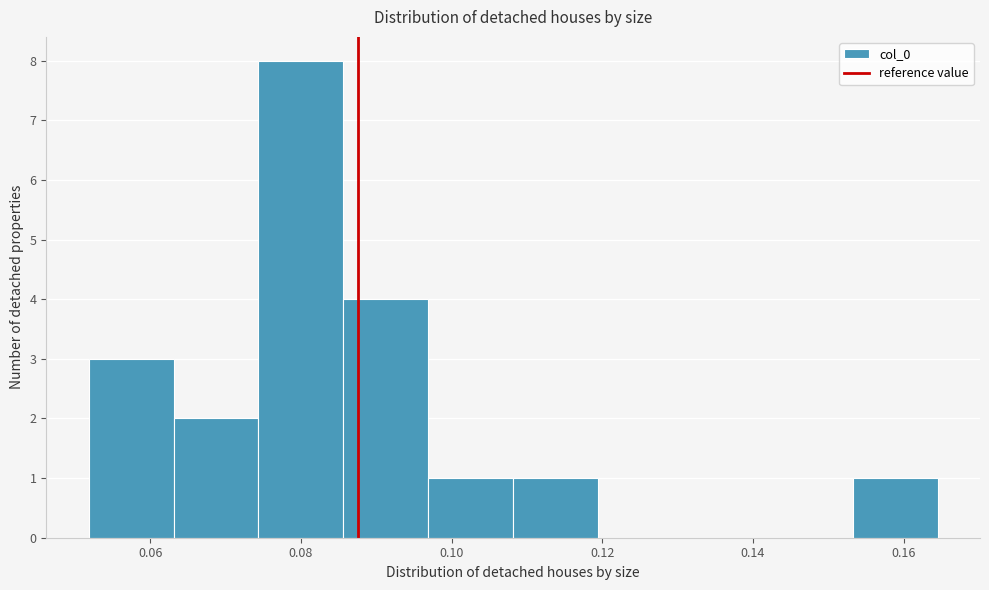

Reading left to right, list every bar in this chart as the range it spans on the x-axis followed by its height. Neither the bar edges nor the heights are printed on the chart, so give them approximately, as read against the axes.

0.052 to 0.064: 3
0.064 to 0.074: 2
0.074 to 0.086: 8
0.086 to 0.096: 4
0.096 to 0.108: 1
0.108 to 0.120: 1
0.120 to 0.130: 0
0.130 to 0.142: 0
0.142 to 0.154: 0
0.154 to 0.164: 1